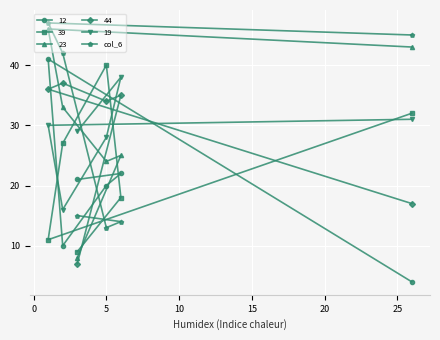

What is the value of the 23 point at the 3rd from the left?

8